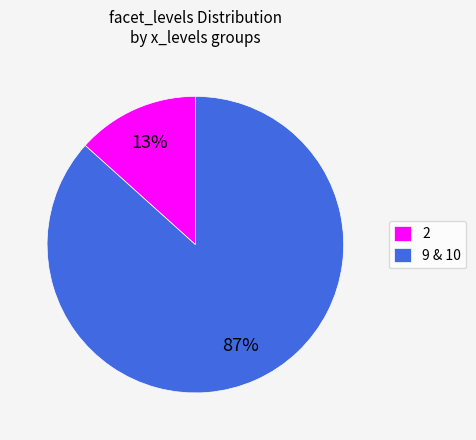

What is the smallest slice in the pie chart?

2